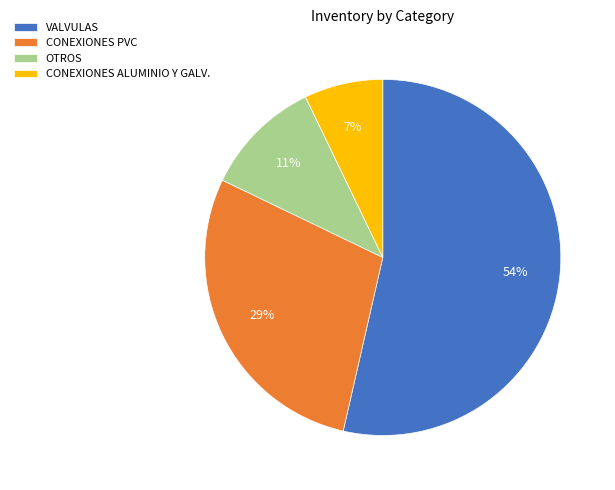

To the nearest percent, what percentage of the pie is CONEXIONES PVC?

29%